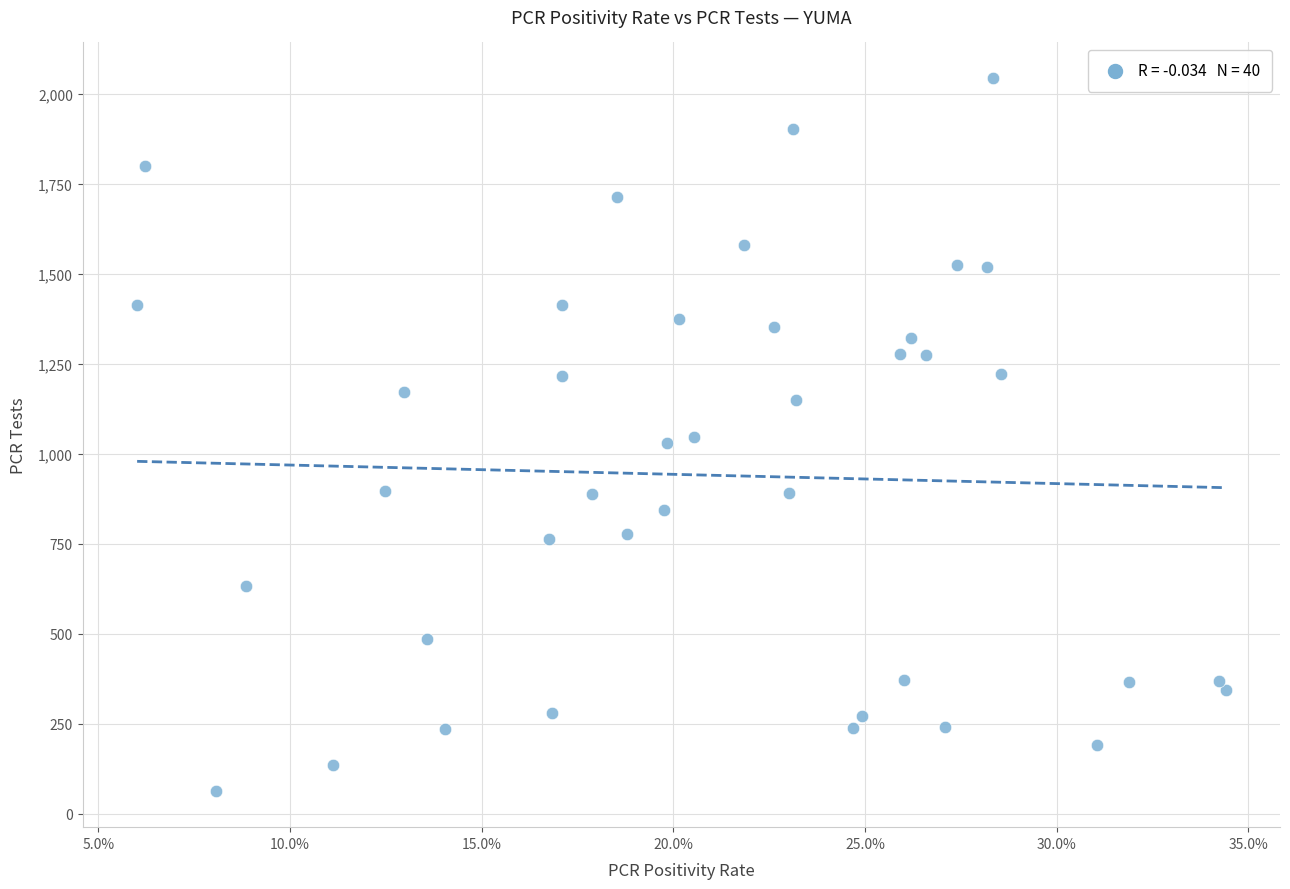

What is the range of Y values (max minus min)?

1982